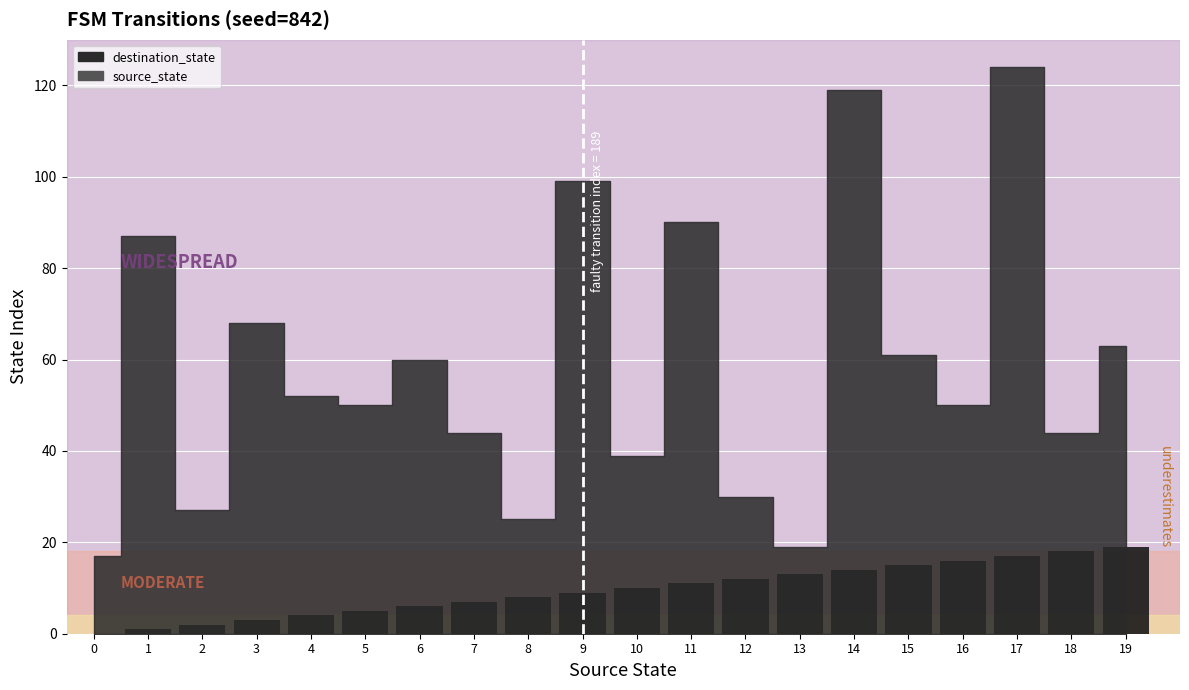

What is the change in value from 6 to 9?

+3